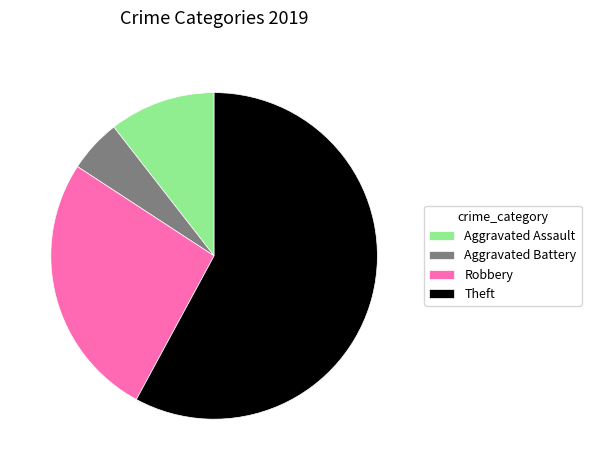

Rank the categories by value from highest to lowest.

Theft, Robbery, Aggravated Assault, Aggravated Battery